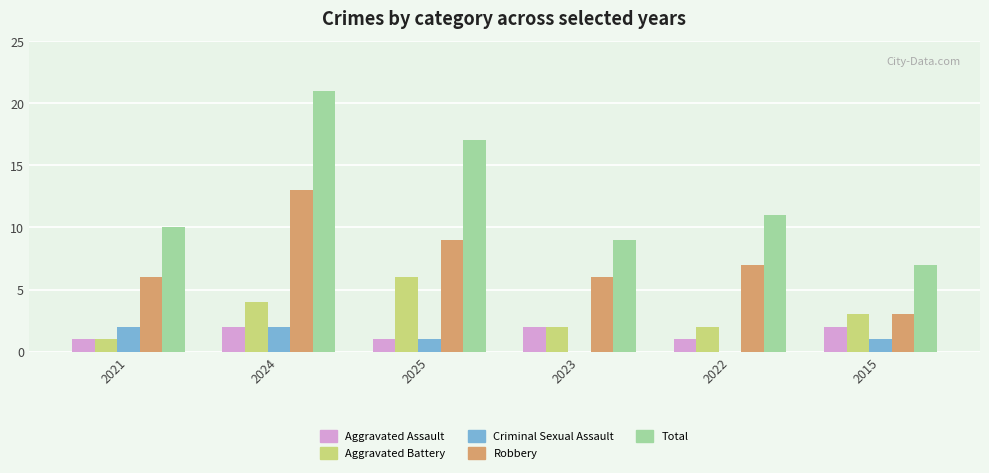

How many categories are shown in the chart?

6